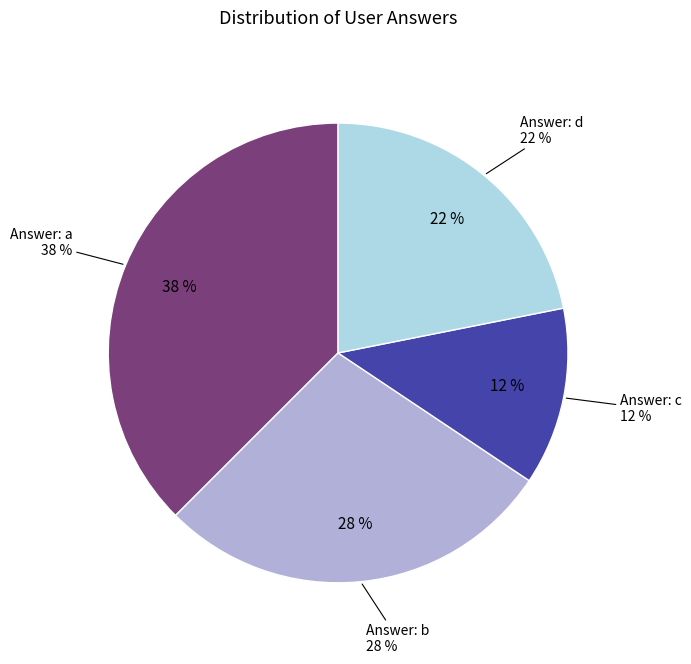

What percentage is the a slice, to the nearest percent?

38%